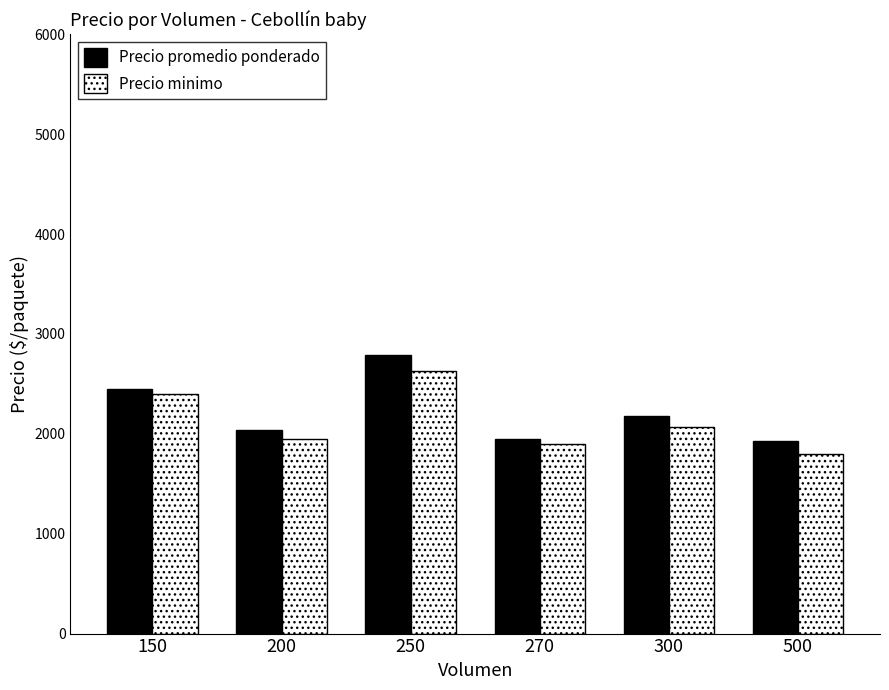

What value does the Precio minimo series have at 150, to the nearest 50?

2400